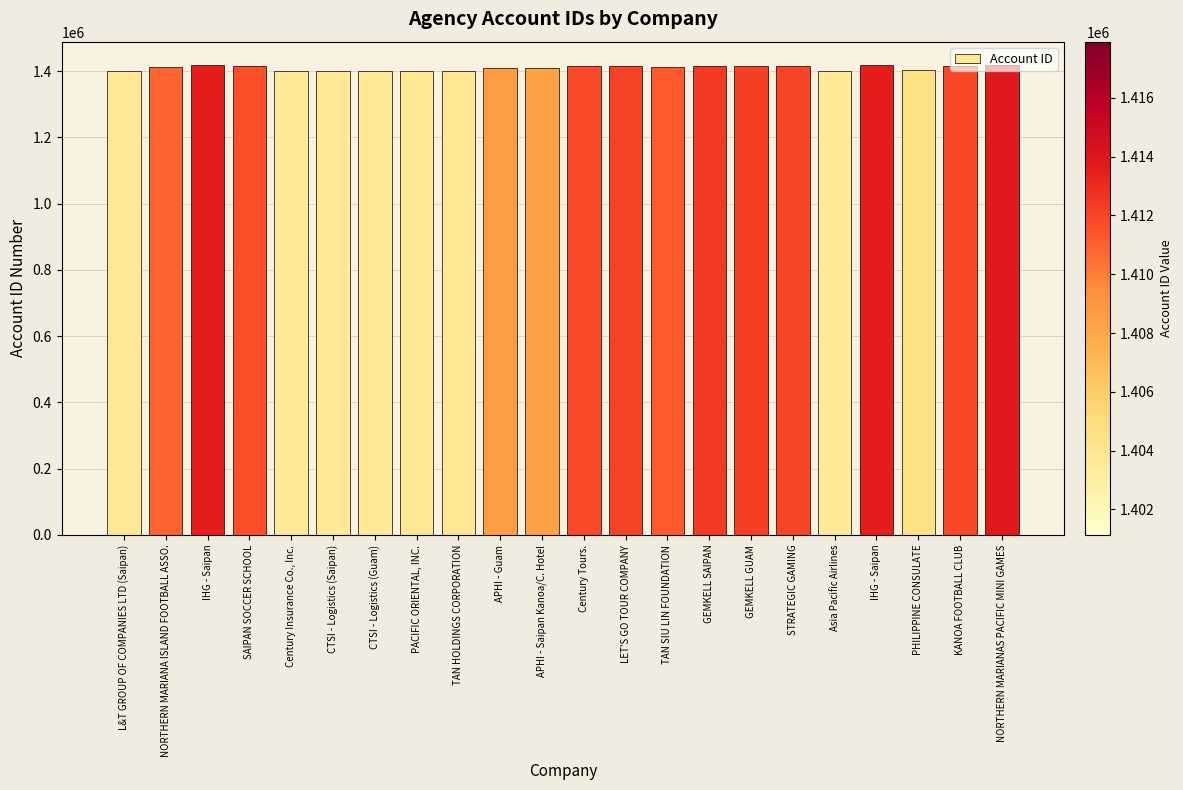

Which label corresponds to the largest value in the chart?

NORTHERN MARIANAS PACIFIC MINI GAMES